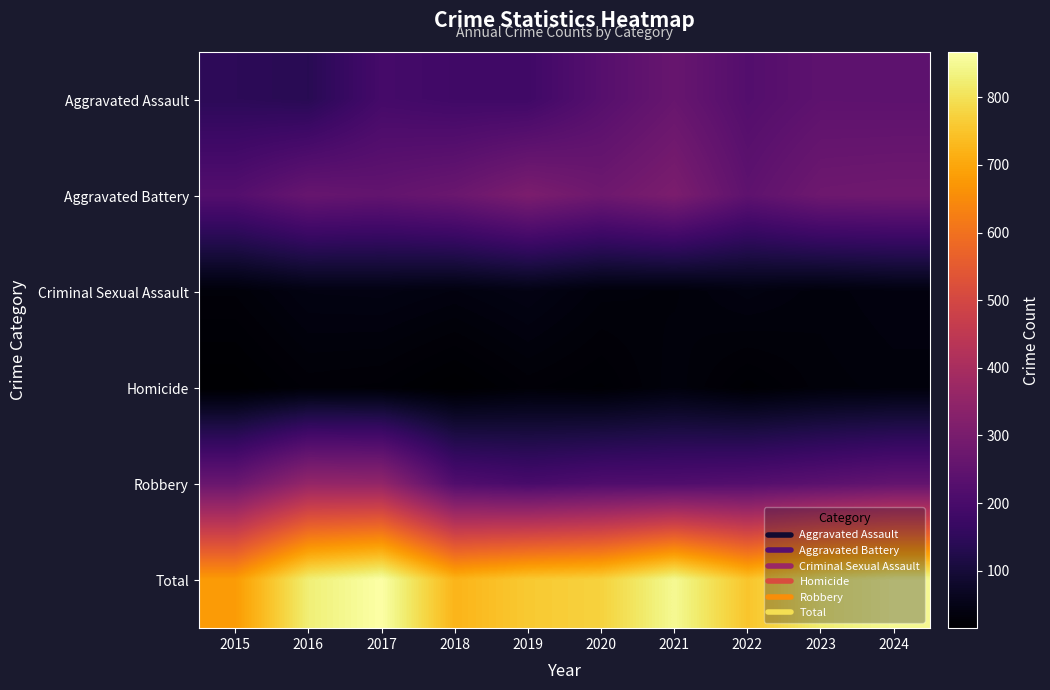

Reading right to left, what are all the values shown in this chart?

Aggravated Assault: 2024=243	2023=244	2022=223	2021=264	2020=228	2019=183	2018=184	2017=193	2016=138	2015=145
Aggravated Battery: 2024=281	2023=277	2022=245	2021=305	2020=278	2019=306	2018=270	2017=254	2016=263	2015=223
Criminal Sexual Assault: 2024=38	2023=33	2022=40	2021=31	2020=33	2019=45	2018=38	2017=43	2016=42	2015=29
Homicide: 2024=33	2023=30	2022=20	2021=34	2020=21	2019=26	2018=15	2017=24	2016=26	2015=15
Robbery: 2024=254	2023=238	2022=224	2021=216	2020=214	2019=199	2018=217	2017=353	2016=358	2015=268
Total: 2024=849	2023=822	2022=752	2021=850	2020=774	2019=759	2018=724	2017=867	2016=827	2015=680